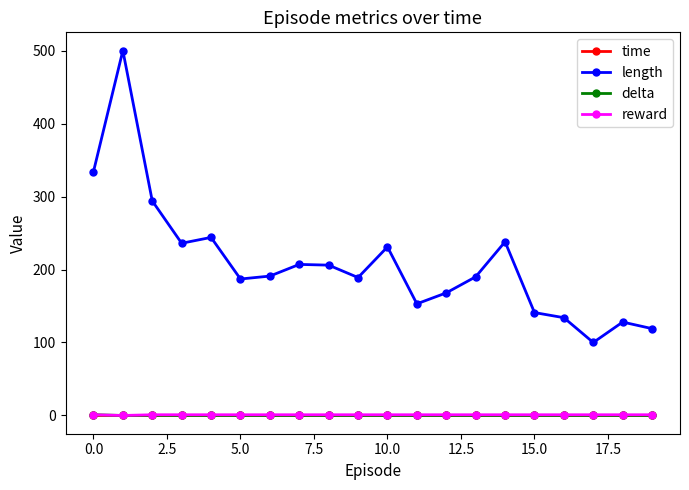

Which series has the largest total across all categories?

length